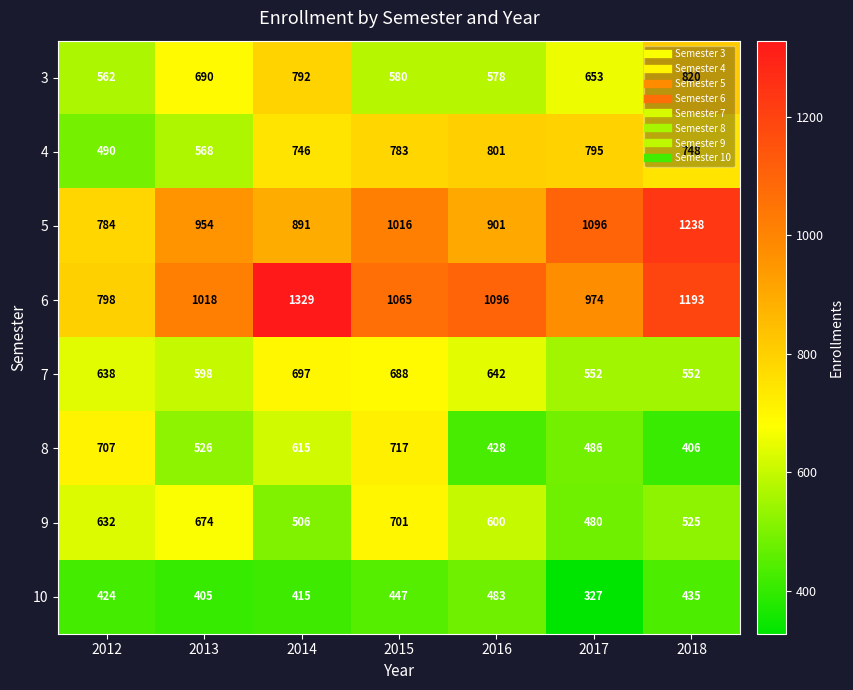

Which series has the largest total across all categories?

6